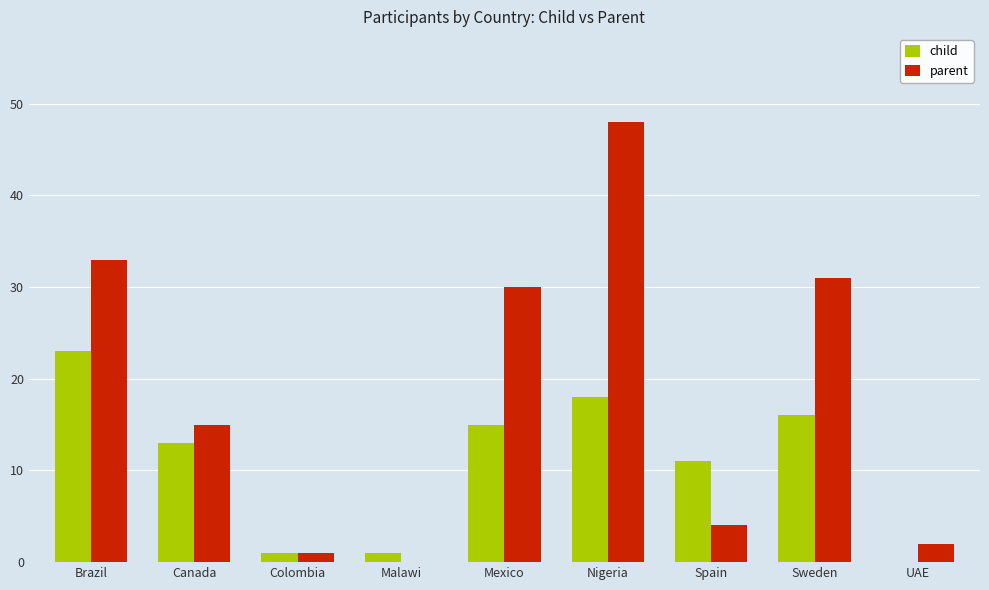

How many series are shown in this chart?

2